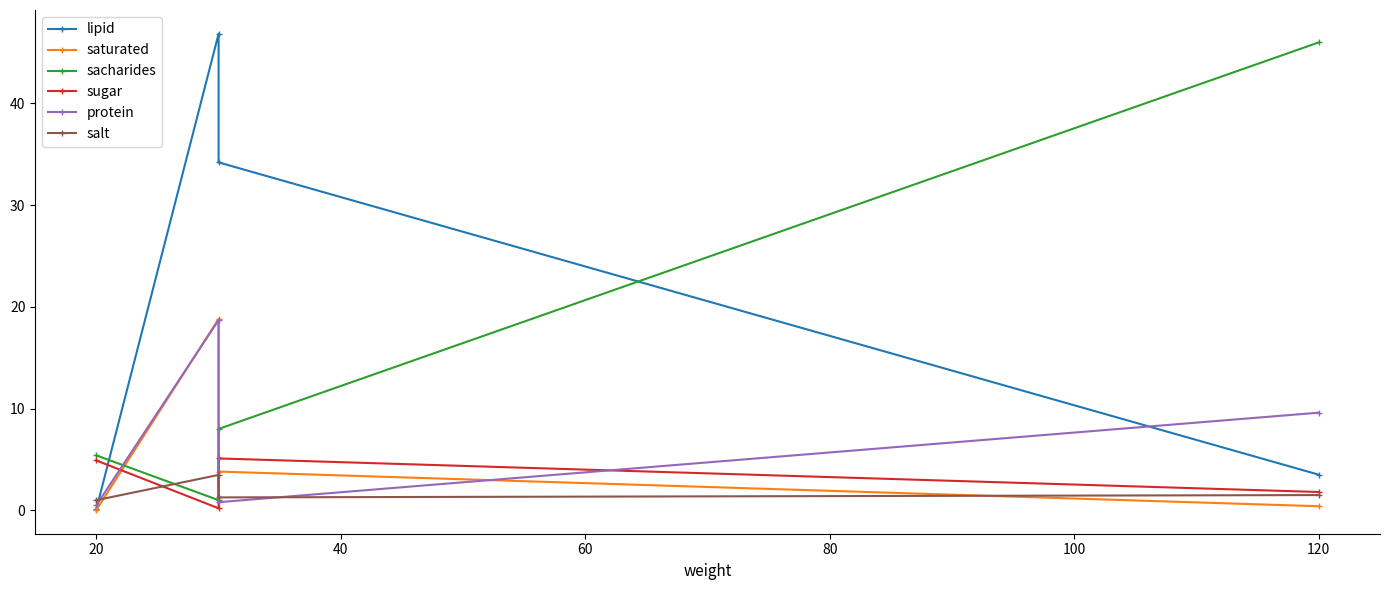

Which series has the widest spread of values?

lipid